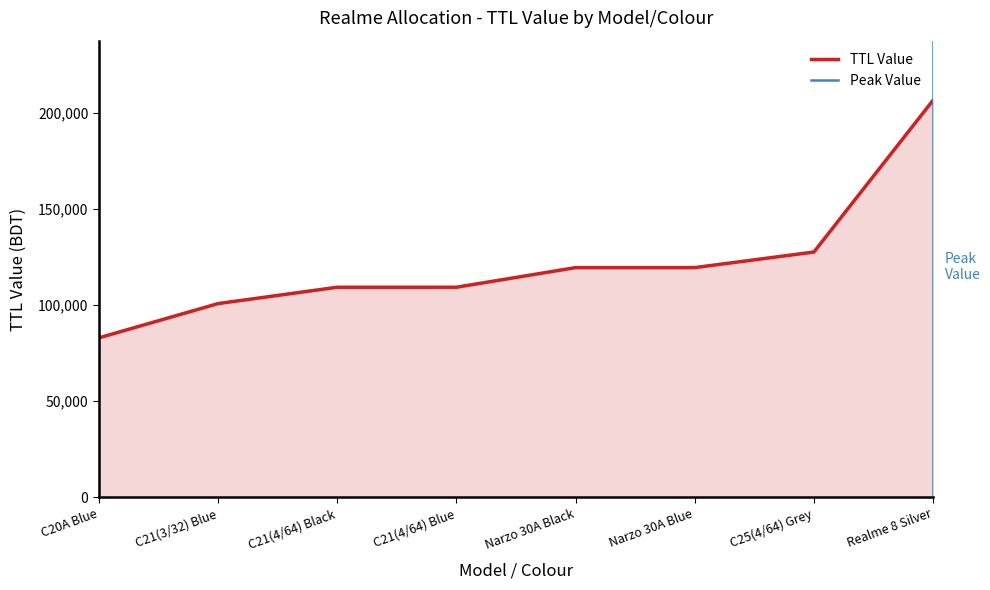

Reading right to left, what are all the values shown in this chart?

Realme 8 Silver=206400	C25(4/64) Grey=127500	Narzo 30A Blue=119400	Narzo 30A Black=119400	C21(4/64) Blue=109200	C21(4/64) Black=109200	C21(3/32) Blue=100700	C20A Blue=82900